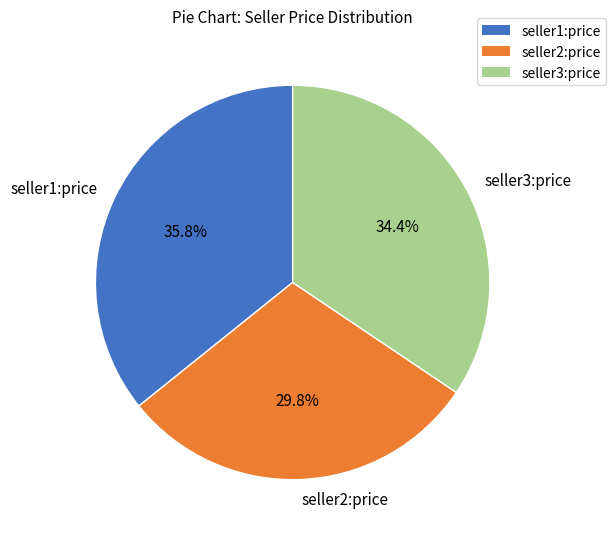

What percentage is the seller2:price slice, to the nearest percent?

30%